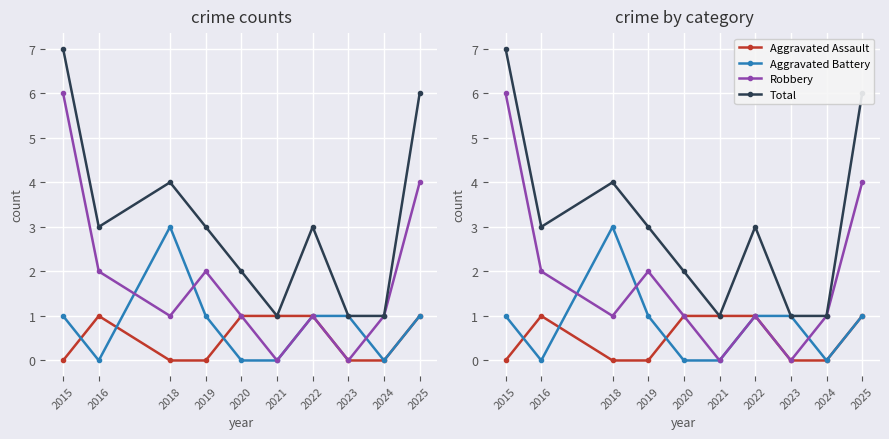

How many values in the Total series are below 3?

4